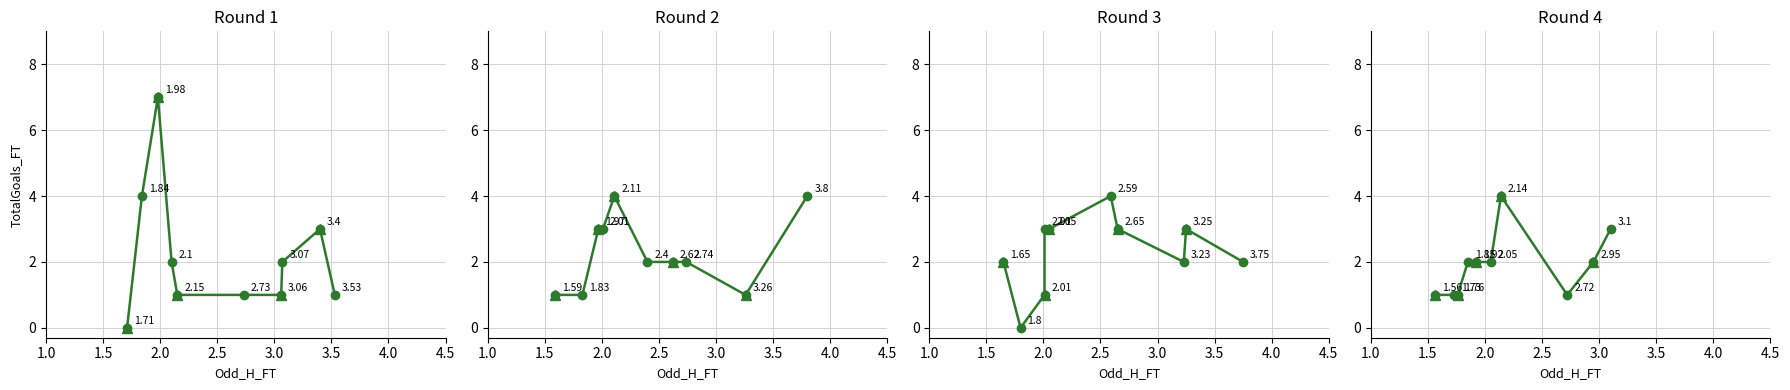

What is the difference between the values at 2.5 and 4.5?

1